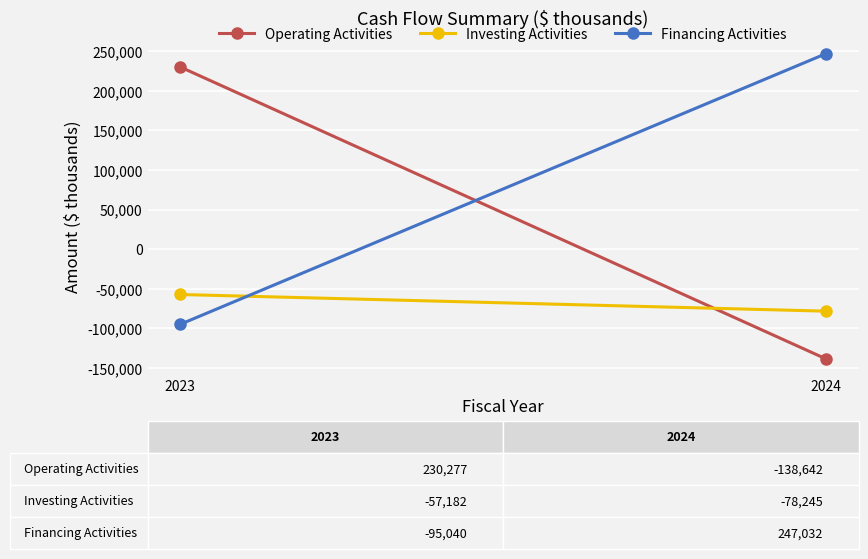

What is the difference between the maximum and minimum values in the Financing Activities series?

342072